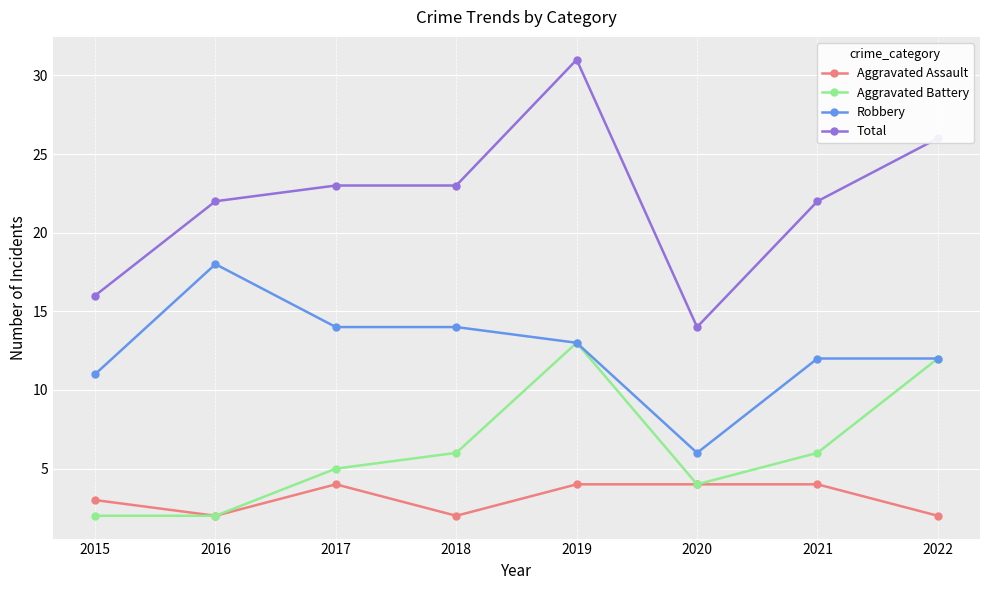

Reading left to right, what are all the values shown in this chart?

Aggravated Assault: 2015=3	2016=2	2017=4	2018=2	2019=4	2020=4	2021=4	2022=2
Aggravated Battery: 2015=2	2016=2	2017=5	2018=6	2019=13	2020=4	2021=6	2022=12
Robbery: 2015=11	2016=18	2017=14	2018=14	2019=13	2020=6	2021=12	2022=12
Total: 2015=16	2016=22	2017=23	2018=23	2019=31	2020=14	2021=22	2022=26